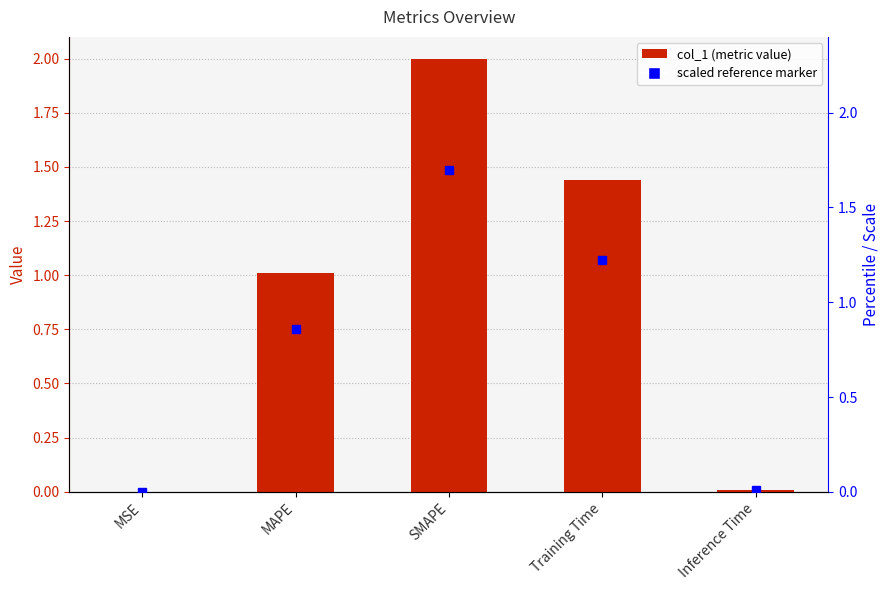

Where does the data first go above 1?

MAPE